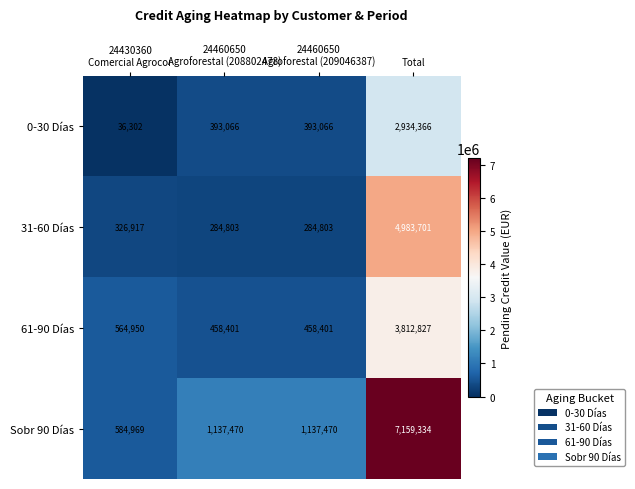

At Total, list the series in order from largest to smallest.

Sobr 90 Días, 31-60 Días, 61-90 Días, 0-30 Días